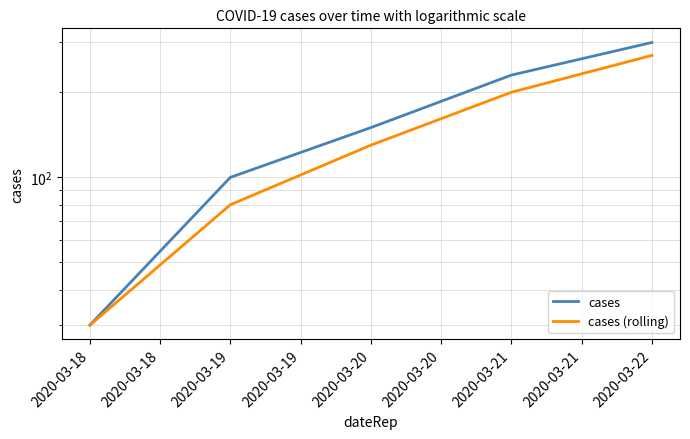

Rank the series by their maximum value, from lowest to highest.

cases (rolling), cases